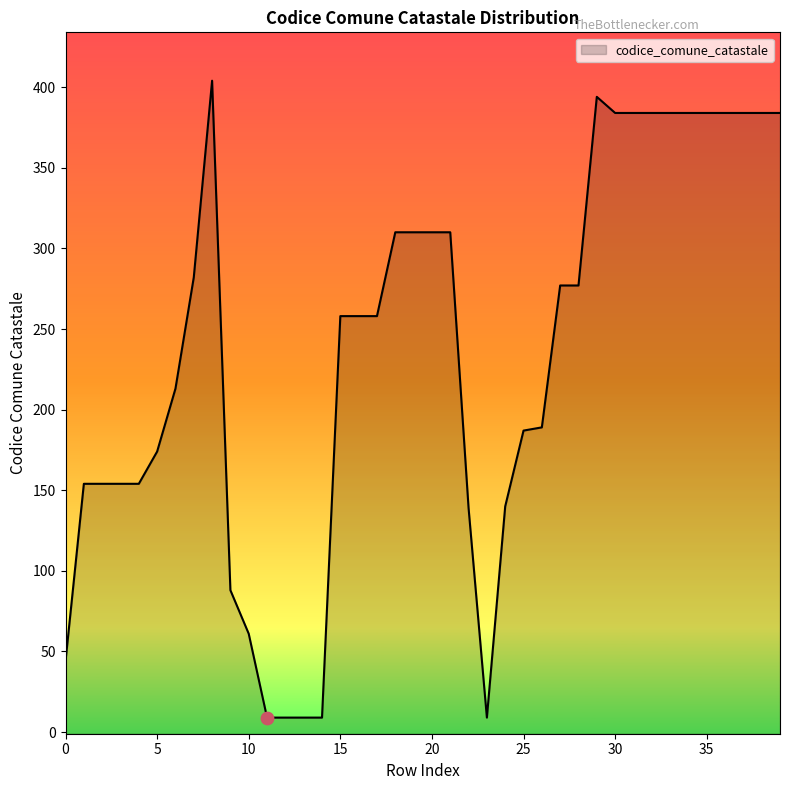

Which has a higher value, 25 or 28?

28